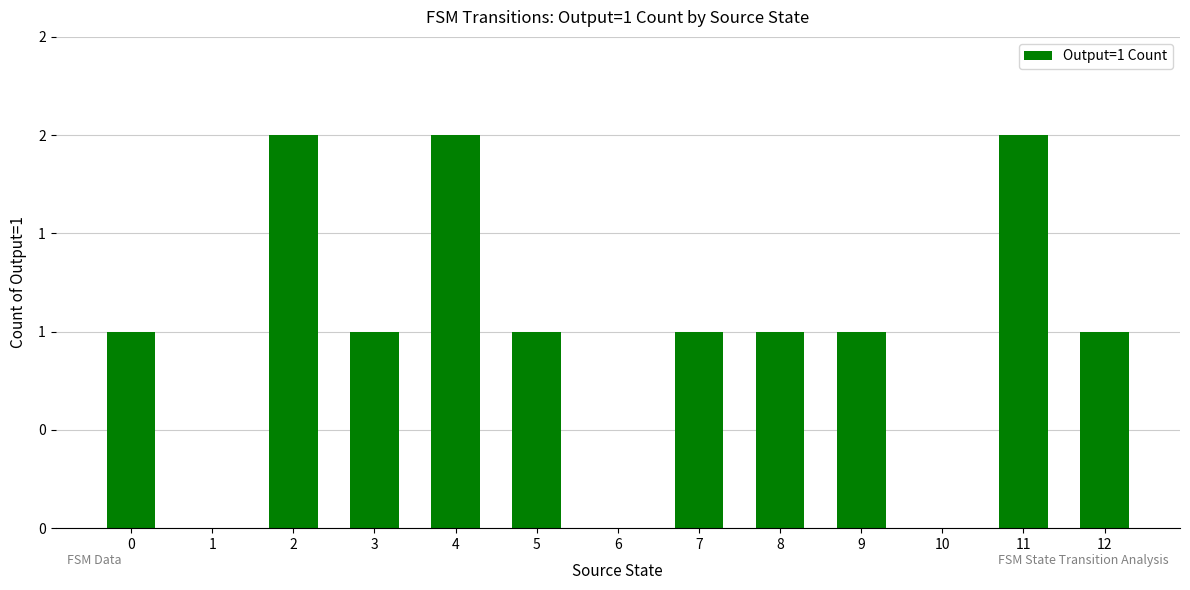

At which category does the chart reach its peak across all series?

2